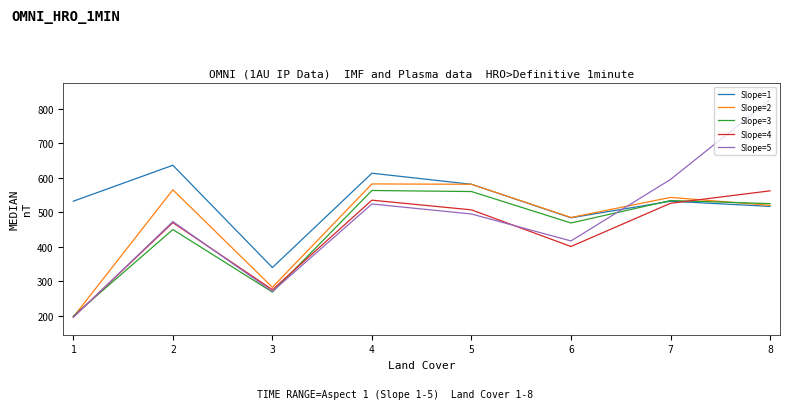

Which category has the highest value across all series?

8